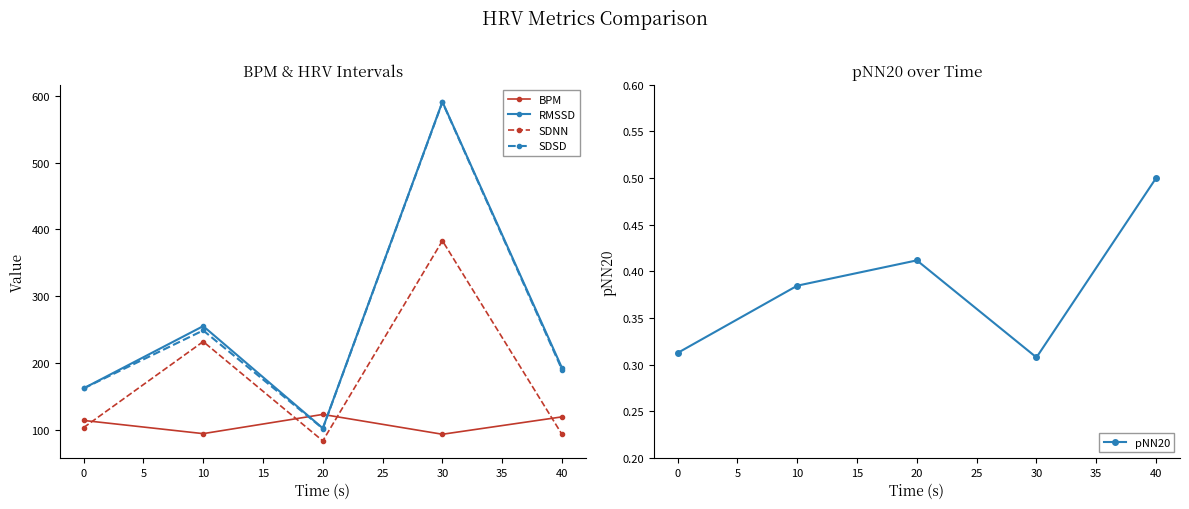

Is the value of SDSD at 0 greater than the value of RMSSD at 20?

Yes